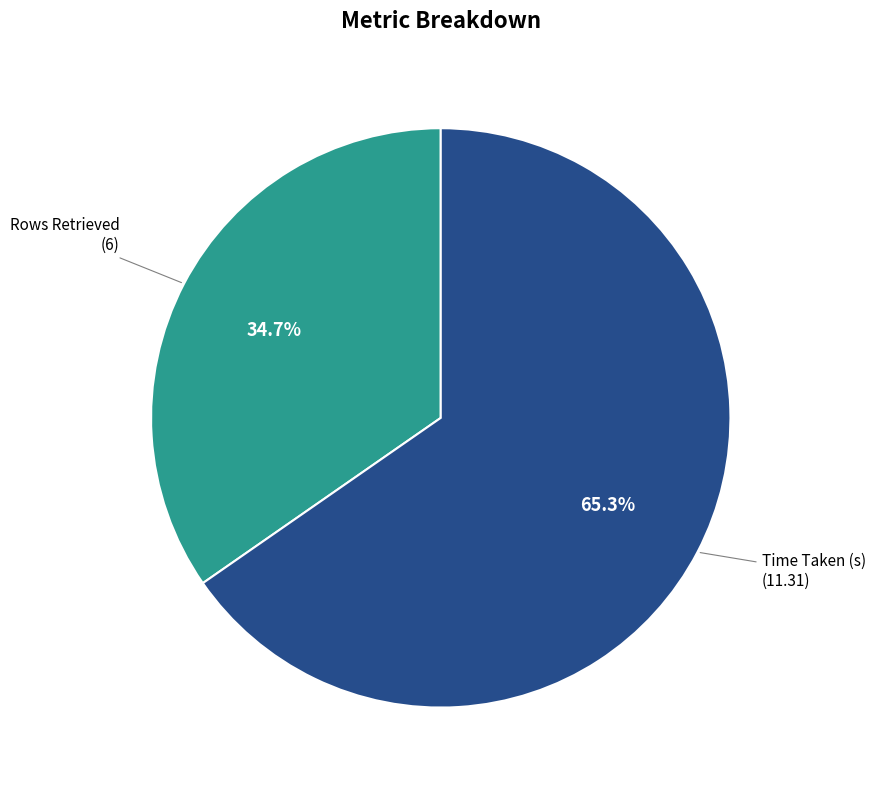

Is there a majority slice in this chart?

Yes